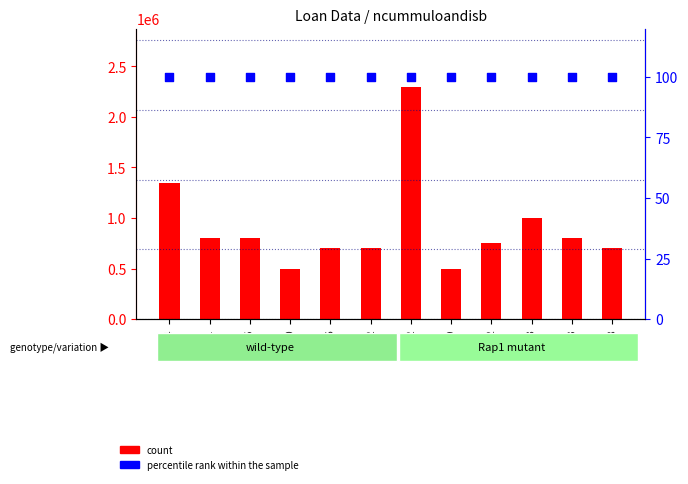

Which series has the largest total across all categories?

count